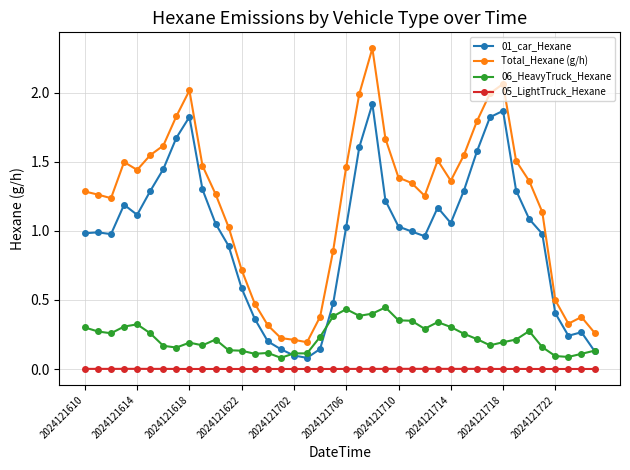

Which series has the largest range (max minus min)?

Total_Hexane (g/h)